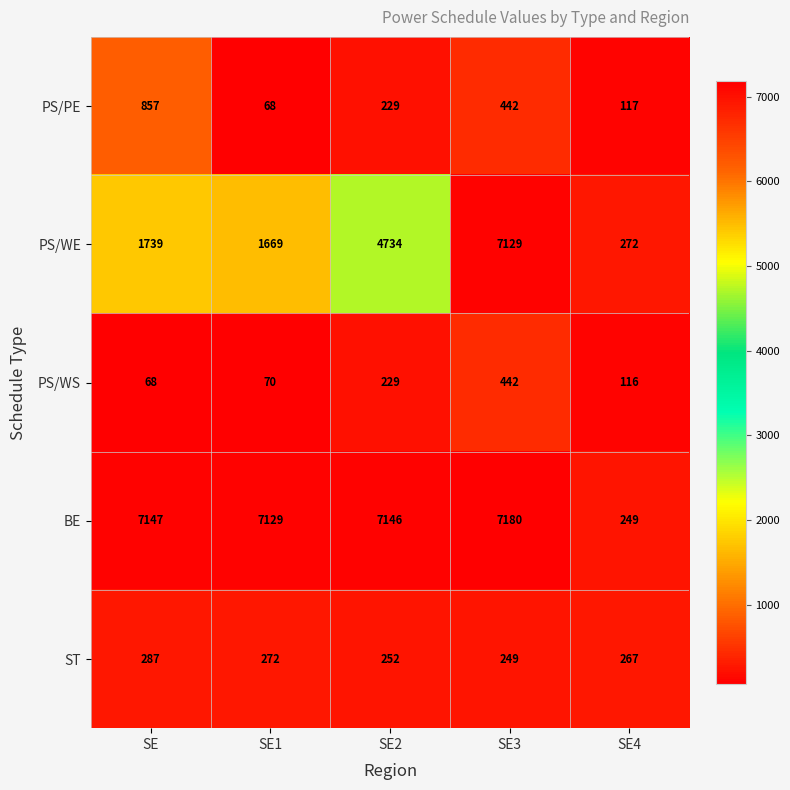

List the series in order of their peak value, lowest first.

ST, PS/WS, PS/PE, PS/WE, BE